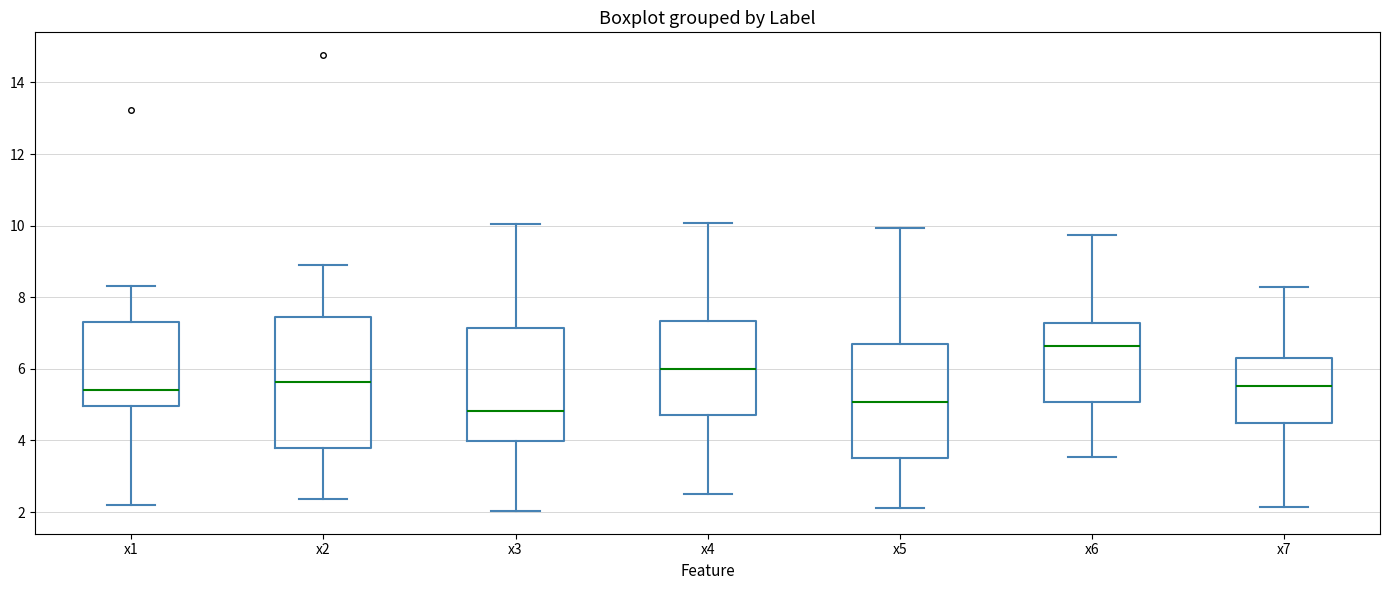

Which box's median line is the lowest?

x3